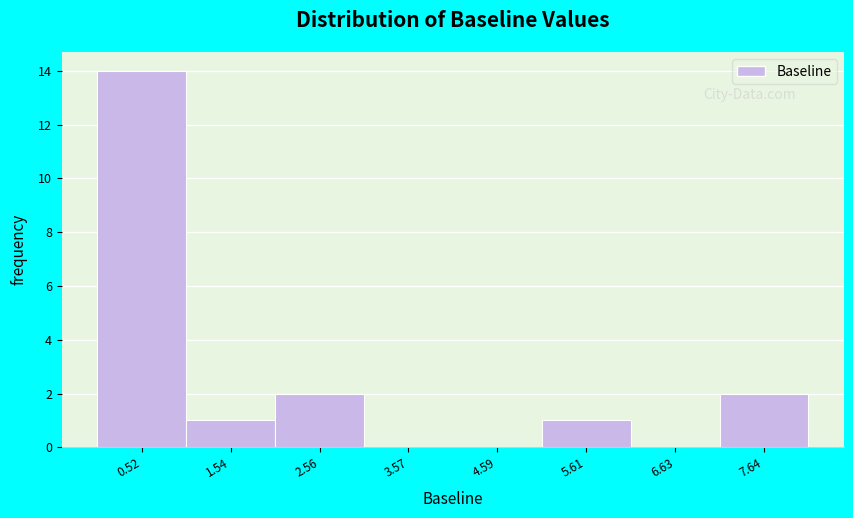

Over which range of the x-axis is the bar tallest?

0.0 to 1.0